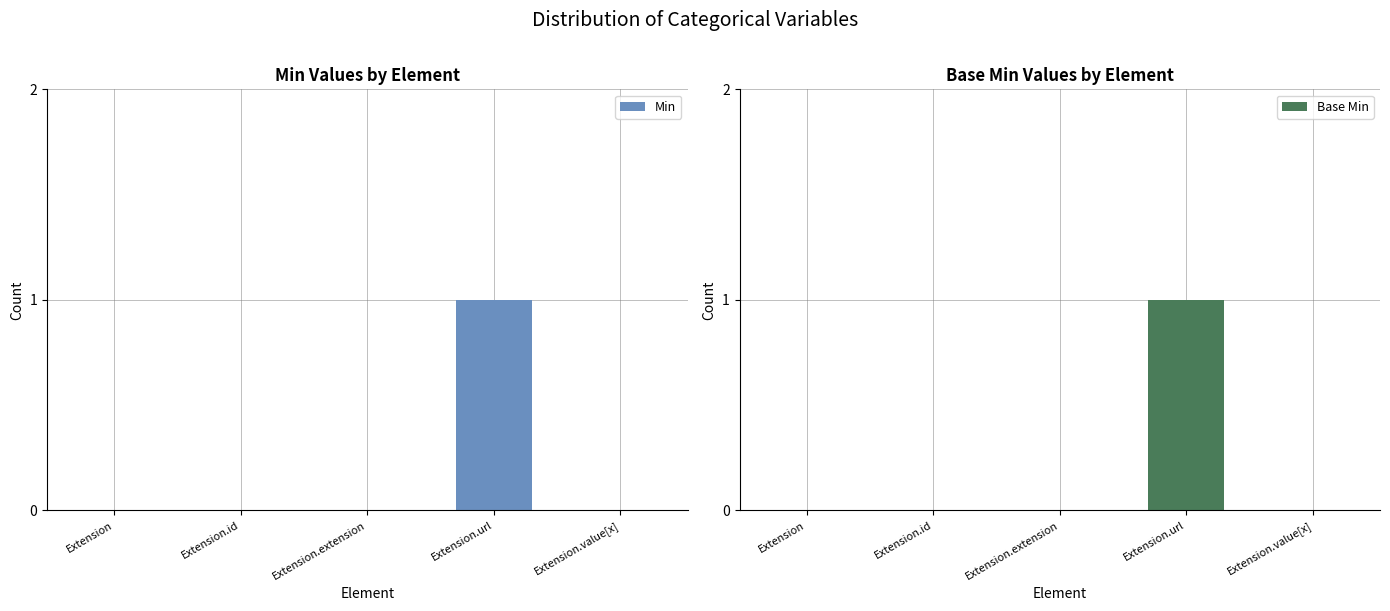

How many bars are there in each group?

2